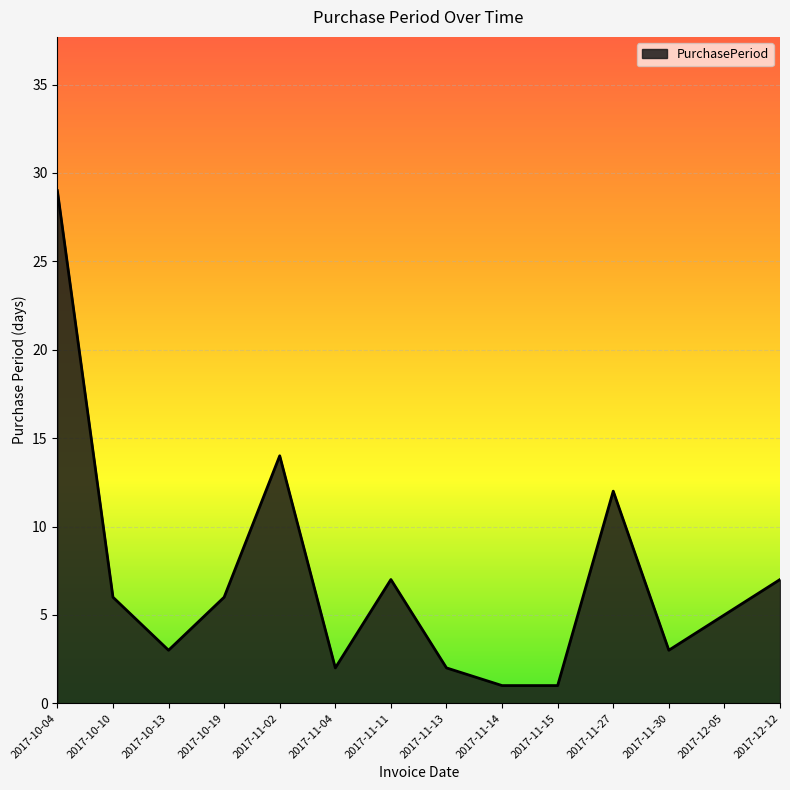

What is the difference between the values at 2017-11-04 and 2017-12-12?

5